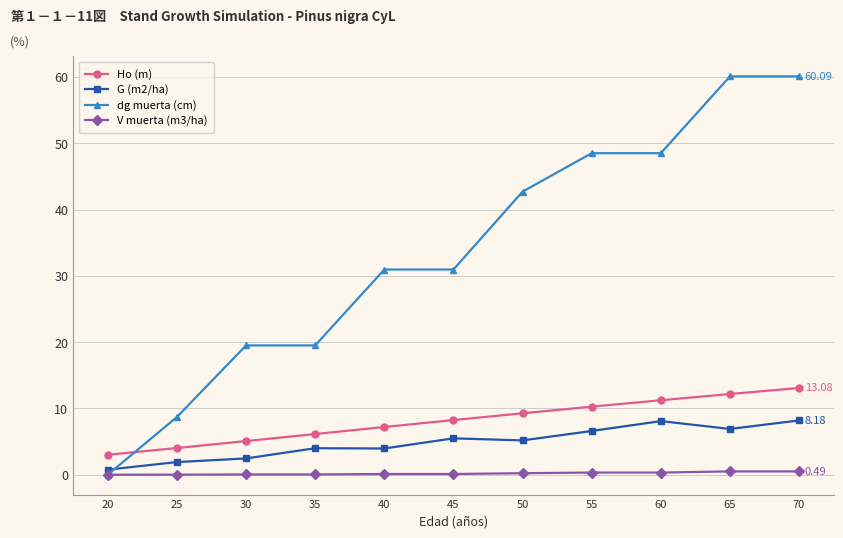

True or false: Ho (m) and G (m2/ha) cross at least once.

False